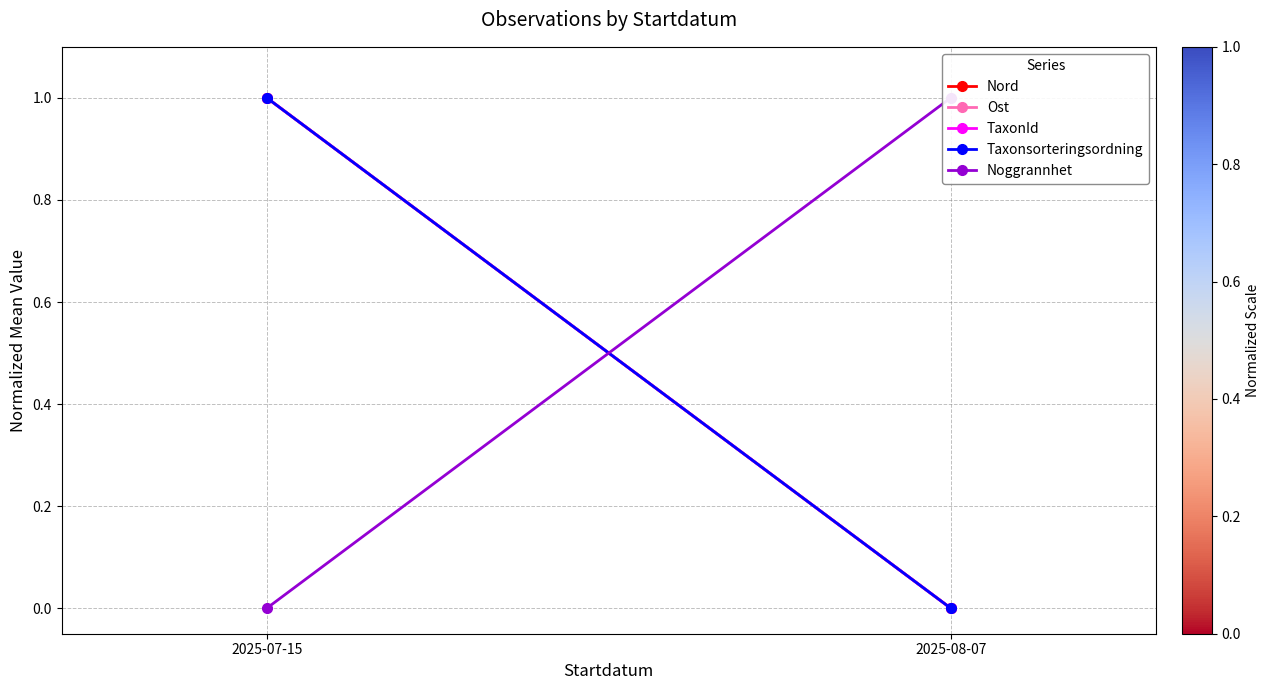

What is the total value across all series at 2025-07-15?

4